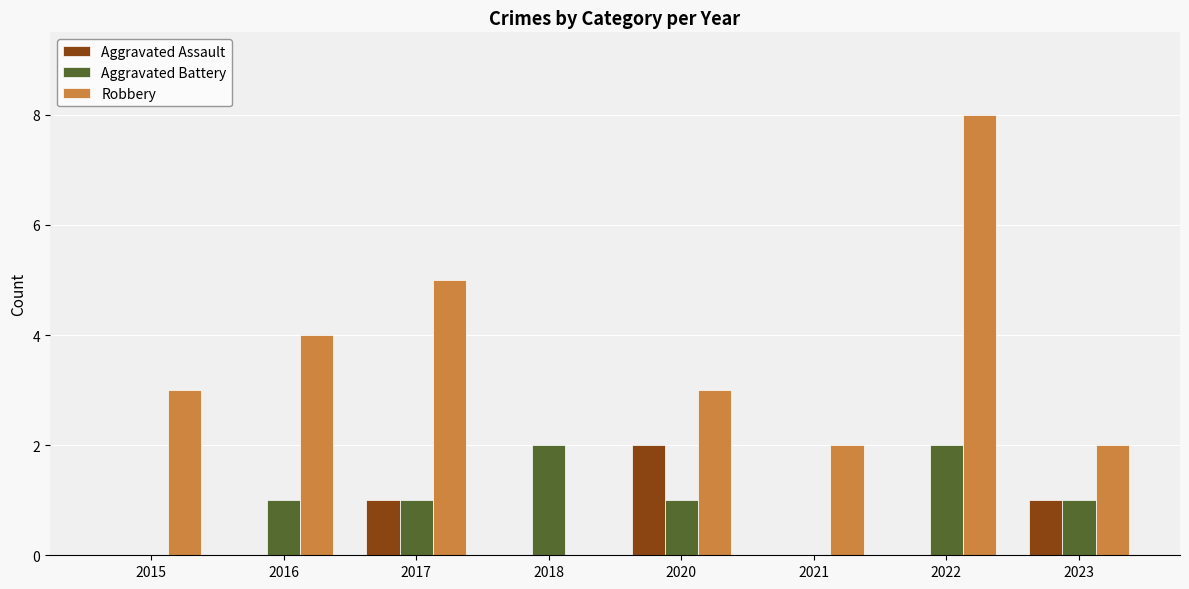

What is the highest value of the Robbery series?

8